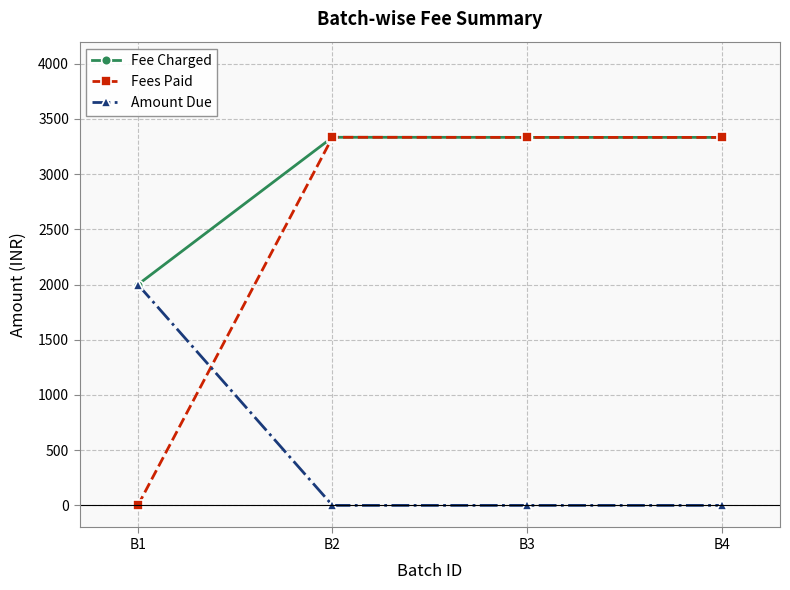

What is the minimum value for Fee Charged?

2000